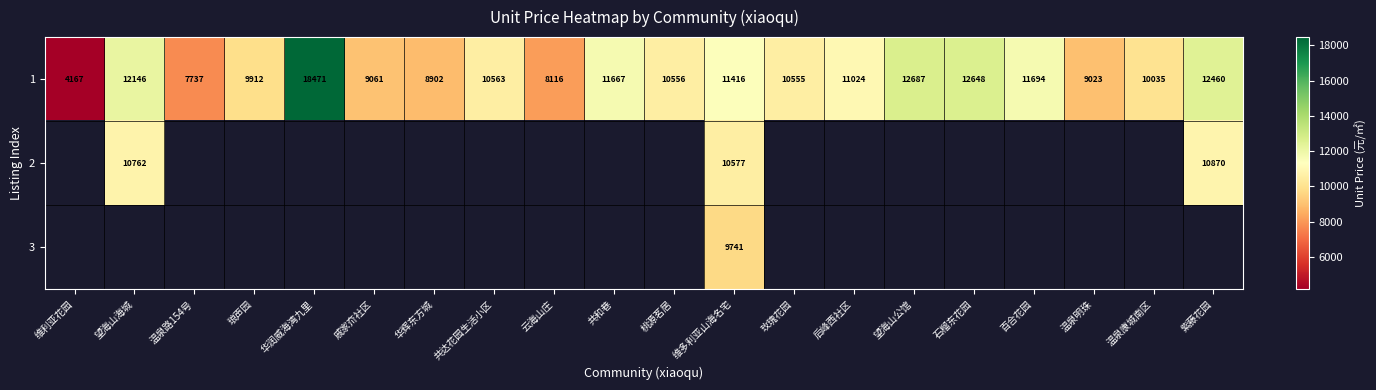

True or false: 1 has a value of 11667 at 共和巷.

True